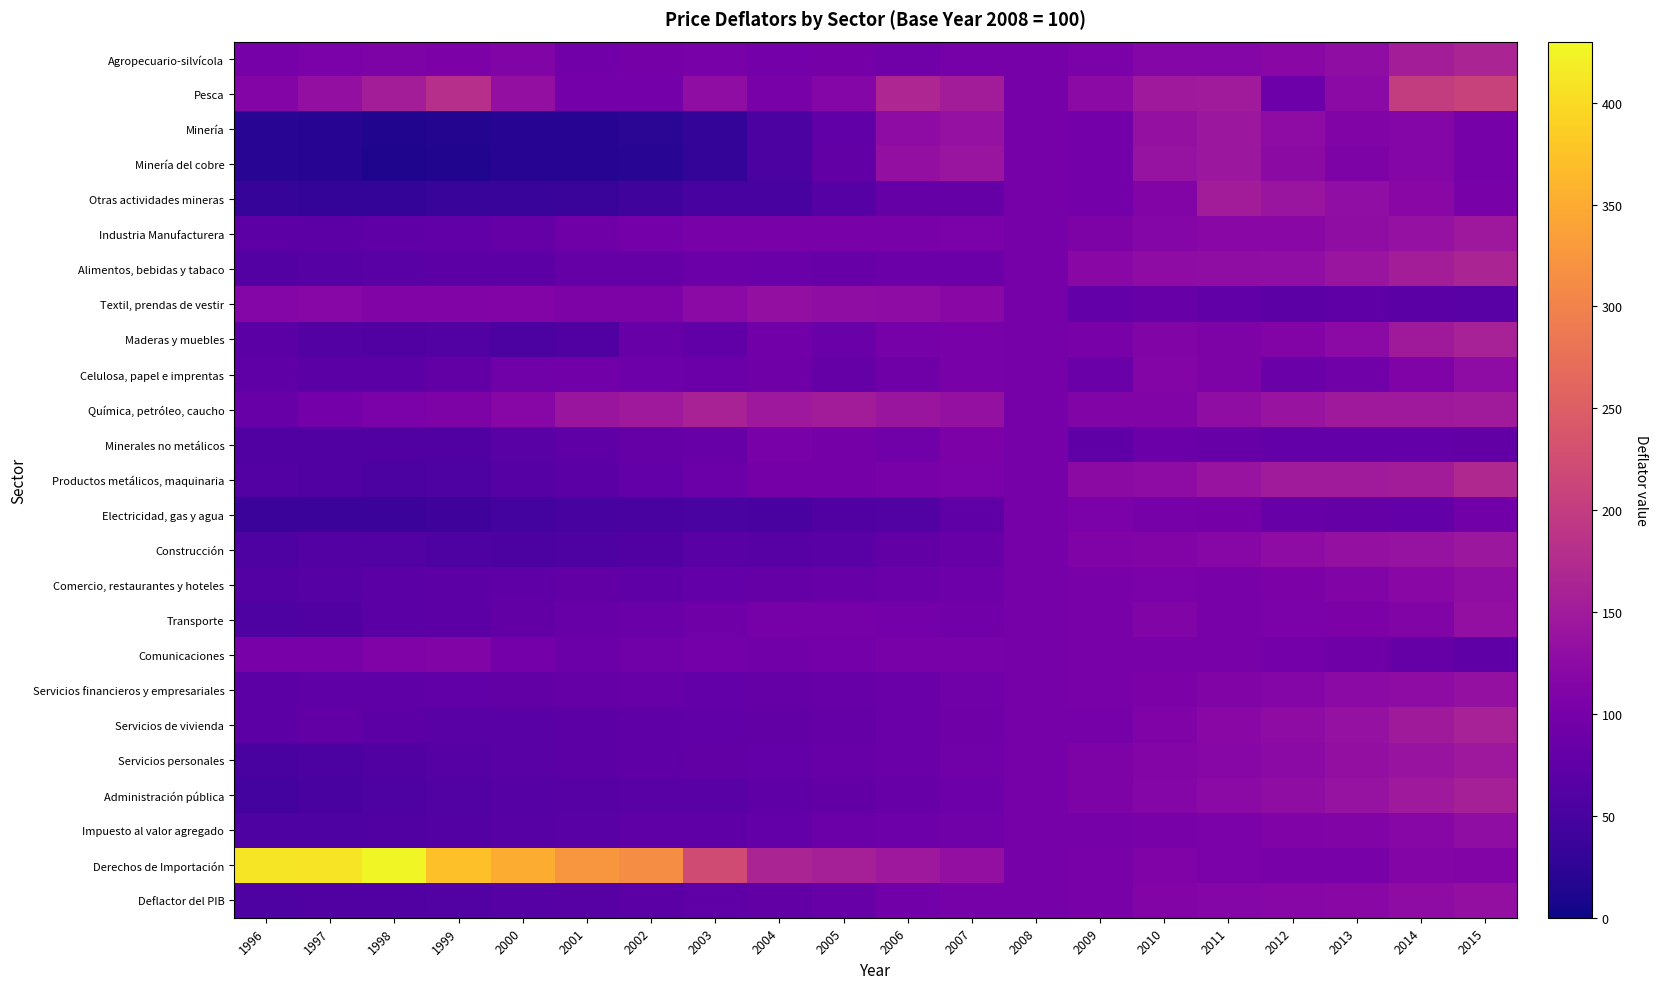

Reading left to right, transcribe all the data shown in this chart.

Agropecuario-silvícola: 1996=100.0	1997=104.6	1998=108.7	1999=106.3	2000=111.5	2001=94.7	2002=98.4	2003=102.2	2004=97.1	2005=98.3	2006=93.9	2007=99.7	2008=100.0	2009=105.6	2010=116.4	2011=116.7	2012=122.6	2013=129.0	2014=153.5	2015=164.2
Pesca: 1996=114.6	1997=131.4	1998=153.2	1999=180.4	2000=131.3	2001=97.3	2002=96.9	2003=127.7	2004=102.0	2005=116.4	2006=166.4	2007=152.3	2008=100.0	2009=123.2	2010=146.9	2011=150.1	2012=90.2	2013=123.6	2014=201.0	2015=209.1
Minería: 1996=21.6	1997=19.7	1998=13.6	1999=15.9	2000=20.1	2001=20.0	2002=23.1	2003=31.2	2004=54.5	2005=76.2	2006=127.4	2007=135.8	2008=100.0	2009=97.3	2010=134.2	2011=144.2	2012=126.8	2013=111.1	2014=117.0	2015=100.7
Minería del cobre: 1996=21.1	1997=19.1	1998=12.2	1999=14.2	2000=18.9	2001=18.5	2002=21.3	2003=29.4	2004=55.0	2005=77.3	2006=131.9	2007=141.0	2008=100.0	2009=97.4	2010=136.2	2011=143.0	2012=124.9	2013=108.7	2014=116.4	2015=100.3
Otras actividades mineras: 1996=32.0	1997=30.0	1998=29.8	1999=34.8	2000=33.7	2001=36.3	2002=43.0	2003=50.2	2004=48.9	2005=64.8	2006=81.0	2007=82.2	2008=100.0	2009=96.0	2010=114.1	2011=151.4	2012=141.0	2013=130.1	2014=119.8	2015=102.2
Industria Manufacturera: 1996=70.6	1997=72.2	1998=74.0	1999=76.9	2000=81.8	2001=91.6	2002=96.2	2003=101.4	2004=103.5	2005=101.3	2006=103.4	2007=104.8	2008=100.0	2009=108.3	2010=116.4	2011=119.8	2012=121.2	2013=127.8	2014=135.9	2015=144.9
Alimentos, bebidas y tabaco: 1996=62.5	1997=64.2	1998=68.7	1999=71.1	2000=71.1	2001=80.7	2002=81.9	2003=87.6	2004=86.5	2005=82.4	2006=87.4	2007=87.7	2008=100.0	2009=119.7	2010=126.0	2011=127.8	2012=130.4	2013=140.8	2014=154.0	2015=163.2
Textil, prendas de vestir: 1996=116.2	1997=118.3	1998=111.9	1999=112.4	2000=112.9	2001=108.5	2002=108.7	2003=123.3	2004=131.7	2005=128.2	2006=127.3	2007=119.3	2008=100.0	2009=79.2	2010=83.6	2011=75.8	2012=71.8	2013=72.3	2014=70.4	2015=68.6
Maderas y muebles: 1996=70.2	1997=63.2	1998=60.4	1999=60.7	2000=55.4	2001=60.1	2002=83.7	2003=75.7	2004=94.2	2005=86.6	2006=99.7	2007=103.3	2008=100.0	2009=101.9	2010=112.3	2011=108.5	2012=113.3	2013=122.9	2014=149.4	2015=158.4
Celulosa, papel e imprentas: 1996=72.3	1997=70.3	1998=70.0	1999=77.5	2000=93.6	2001=95.5	2002=89.4	2003=88.6	2004=91.0	2005=82.1	2006=91.4	2007=102.0	2008=100.0	2009=86.9	2010=115.8	2011=108.1	2012=86.2	2013=92.9	2014=109.2	2015=126.4
Química, petróleo, caucho: 1996=83.0	1997=95.9	1998=104.5	1999=108.5	2000=118.3	2001=142.7	2002=146.9	2003=159.7	2004=144.6	2005=151.3	2006=141.3	2007=133.8	2008=100.0	2009=111.5	2010=112.1	2011=128.5	2012=139.3	2013=146.6	2014=146.4	2015=150.6
Minerales no metálicos: 1996=59.0	1997=58.8	1998=59.1	1999=59.7	2000=67.3	2001=74.9	2002=81.6	2003=82.4	2004=101.7	2005=99.0	2006=93.6	2007=106.6	2008=100.0	2009=74.6	2010=87.9	2011=83.8	2012=79.3	2013=80.2	2014=79.8	2015=77.3
Productos metálicos, maquinaria: 1996=63.2	1997=59.5	1998=54.3	1999=56.8	2000=65.1	2001=69.8	2002=80.6	2003=87.8	2004=97.5	2005=98.0	2006=103.6	2007=105.5	2008=100.0	2009=125.8	2010=127.5	2011=138.3	2012=150.3	2013=150.6	2014=152.1	2015=170.1
Electricidad, gas y agua: 1996=37.7	1997=38.4	1998=38.4	1999=40.5	2000=46.3	2001=49.0	2002=50.9	2003=53.6	2004=52.0	2005=60.2	2006=62.1	2007=73.3	2008=100.0	2009=105.7	2010=100.6	2011=97.8	2012=85.2	2013=81.6	2014=80.2	2015=95.4
Construcción: 1996=58.5	1997=63.5	1998=61.5	1999=57.9	2000=54.4	2001=57.1	2002=59.2	2003=67.5	2004=66.8	2005=67.7	2006=77.3	2007=84.2	2008=100.0	2009=110.3	2010=113.7	2011=118.0	2012=126.2	2013=133.1	2014=137.3	2015=143.2
Comercio, restaurantes y hoteles: 1996=62.5	1997=64.8	1998=69.1	1999=70.8	2000=73.4	2001=78.9	2002=75.3	2003=79.4	2004=81.2	2005=84.6	2006=87.1	2007=90.2	2008=100.0	2009=102.3	2010=104.9	2011=103.3	2012=107.4	2013=112.0	2014=120.4	2015=128.7
Transporte: 1996=57.3	1997=59.5	1998=69.7	1999=71.9	2000=78.2	2001=84.7	2002=86.7	2003=92.3	2004=100.6	2005=100.1	2006=97.0	2007=95.3	2008=100.0	2009=103.2	2010=110.9	2011=100.8	2012=104.2	2013=106.5	2014=112.5	2015=131.7
Comunicaciones: 1996=103.5	1997=101.9	1998=109.7	1999=111.2	2000=97.2	2001=88.3	2002=93.9	2003=97.4	2004=95.1	2005=96.4	2006=103.5	2007=103.8	2008=100.0	2009=101.2	2010=101.8	2011=102.0	2012=97.1	2013=91.0	2014=81.7	2015=74.4
Servicios financieros y empresariales: 1996=71.9	1997=74.8	1998=75.5	1999=75.6	2000=78.6	2001=81.0	2002=82.8	2003=80.0	2004=81.2	2005=83.6	2006=86.9	2007=92.7	2008=100.0	2009=103.7	2010=106.1	2011=111.9	2012=117.4	2013=122.8	2014=126.8	2015=133.4
Servicios de vivienda: 1996=72.2	1997=78.4	1998=71.6	1999=67.4	2000=68.3	2001=72.2	2002=74.5	2003=76.1	2004=78.0	2005=82.1	2006=86.2	2007=91.4	2008=100.0	2009=99.7	2010=110.4	2011=119.3	2012=127.0	2013=135.9	2014=148.8	2015=158.5
Servicios personales: 1996=51.7	1997=55.4	1998=59.7	1999=64.0	2000=67.2	2001=71.0	2002=75.0	2003=77.5	2004=79.8	2005=82.8	2006=87.1	2007=92.4	2008=100.0	2009=107.9	2010=115.5	2011=119.2	2012=123.4	2013=132.2	2014=138.5	2015=146.1
Administración pública: 1996=45.7	1997=51.6	1998=55.9	1999=61.5	2000=64.8	2001=66.9	2002=68.6	2003=68.7	2004=72.3	2005=78.2	2006=84.0	2007=89.8	2008=100.0	2009=108.6	2010=116.6	2011=123.5	2012=129.2	2013=137.0	2014=146.2	2015=156.7
Impuesto al valor agregado: 1996=57.0	1997=56.2	1998=60.0	1999=62.9	2000=66.1	2001=68.8	2002=74.8	2003=75.2	2004=80.4	2005=87.8	2006=90.4	2007=92.4	2008=100.0	2009=99.3	2010=101.2	2011=105.8	2012=110.0	2013=111.8	2014=118.9	2015=127.7
Derechos de Importación: 1996=411.0	1997=408.5	1998=426.0	1999=372.1	2000=351.2	2001=325.6	2002=313.4	2003=223.2	2004=164.4	2005=157.8	2006=145.5	2007=131.6	2008=100.0	2009=102.6	2010=109.7	2011=104.6	2012=101.0	2013=103.9	2014=115.4	2015=112.6
Deflactor del PIB: 1996=57.2	1997=59.3	1998=60.0	1999=61.6	2000=64.4	2001=67.1	2002=69.7	2003=73.2	2004=78.6	2005=84.3	2006=94.9	2007=99.5	2008=100.0	2009=103.8	2010=113.0	2011=116.7	2012=117.7	2013=120.4	2014=127.1	2015=132.6